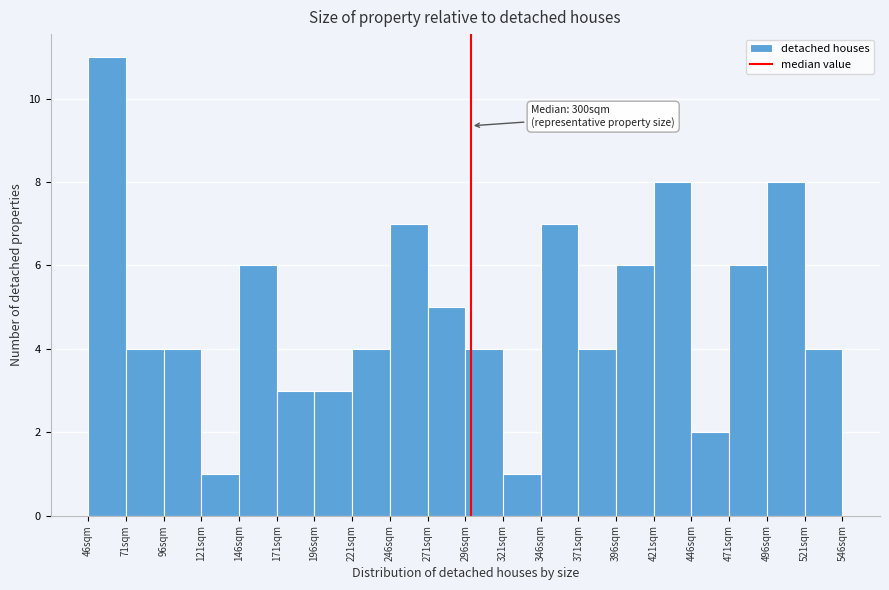

Over which range of the x-axis is the bar tallest?

46 to 71